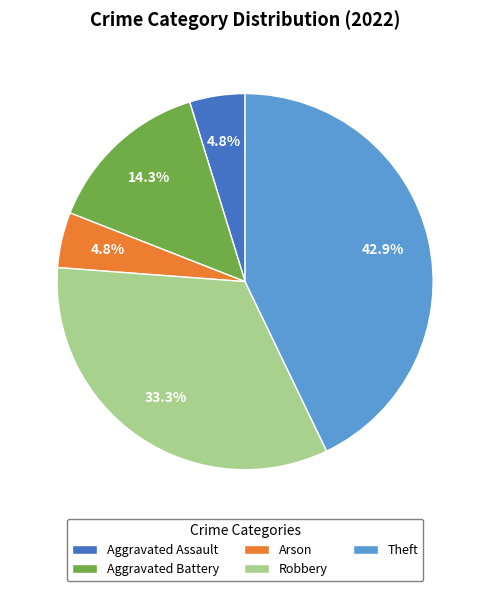

Count the number of slices in the pie.

5